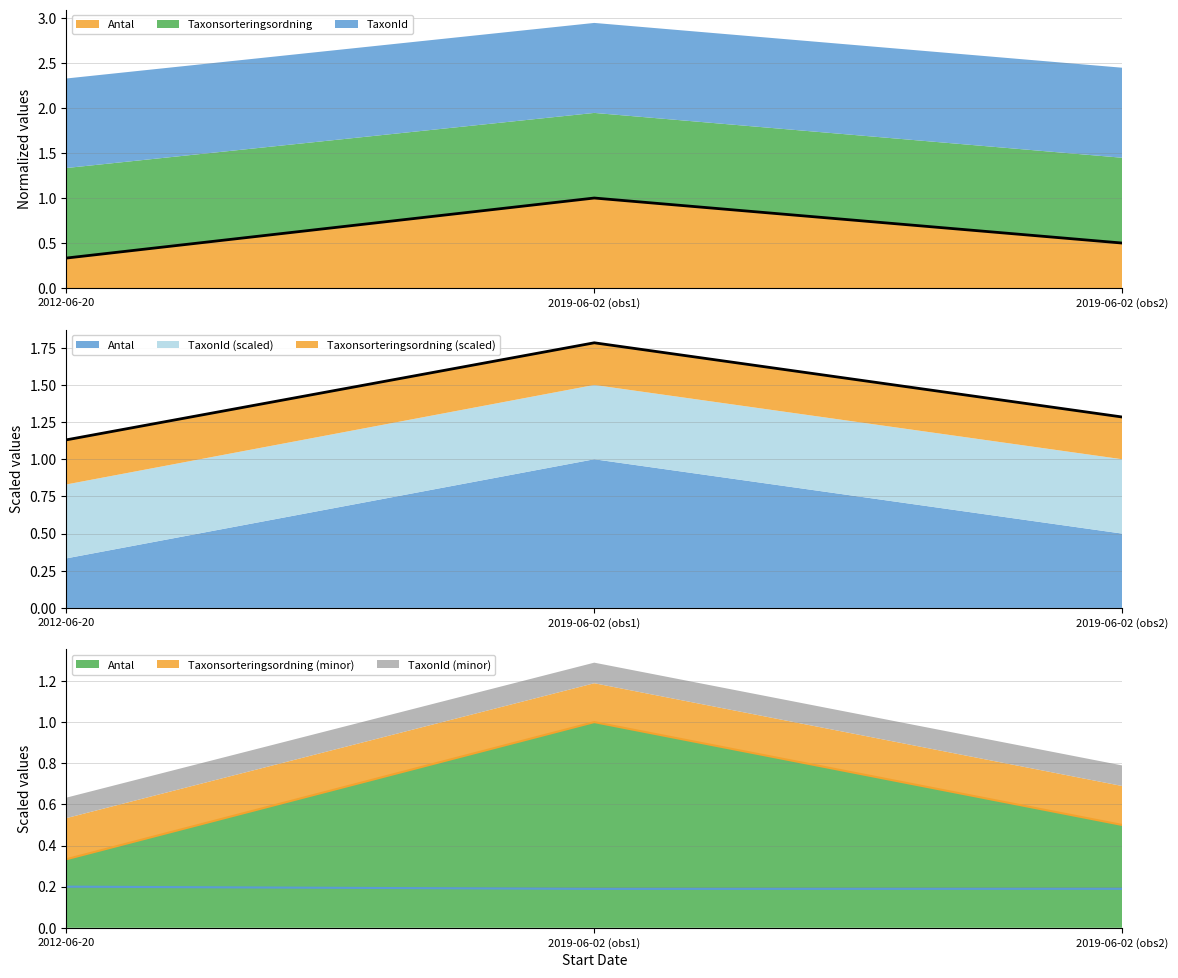

Reading right to left, what are all the values shown in this chart?

Antal (line): 0.5	1.0	0.3
Total demand: 1.3	1.8	1.1
Antal line: 0.5	1.0	0.3
Sort line: 0.2	0.2	0.2